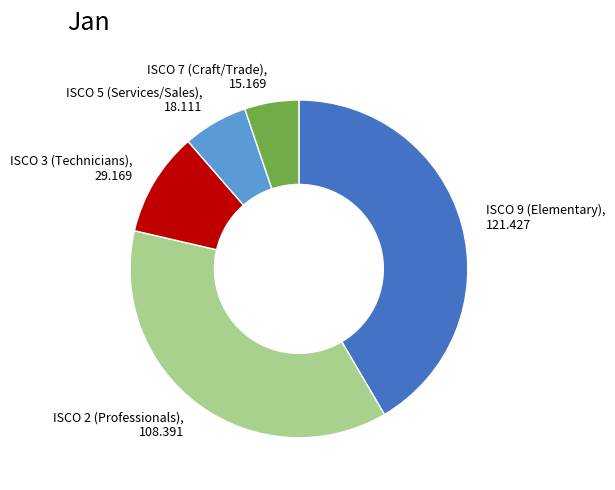

Rank the categories by value from lowest to highest.

ISCO 7 (Craft/Trade), ISCO 5 (Services/Sales), ISCO 3 (Technicians), ISCO 2 (Professionals), ISCO 9 (Elementary)